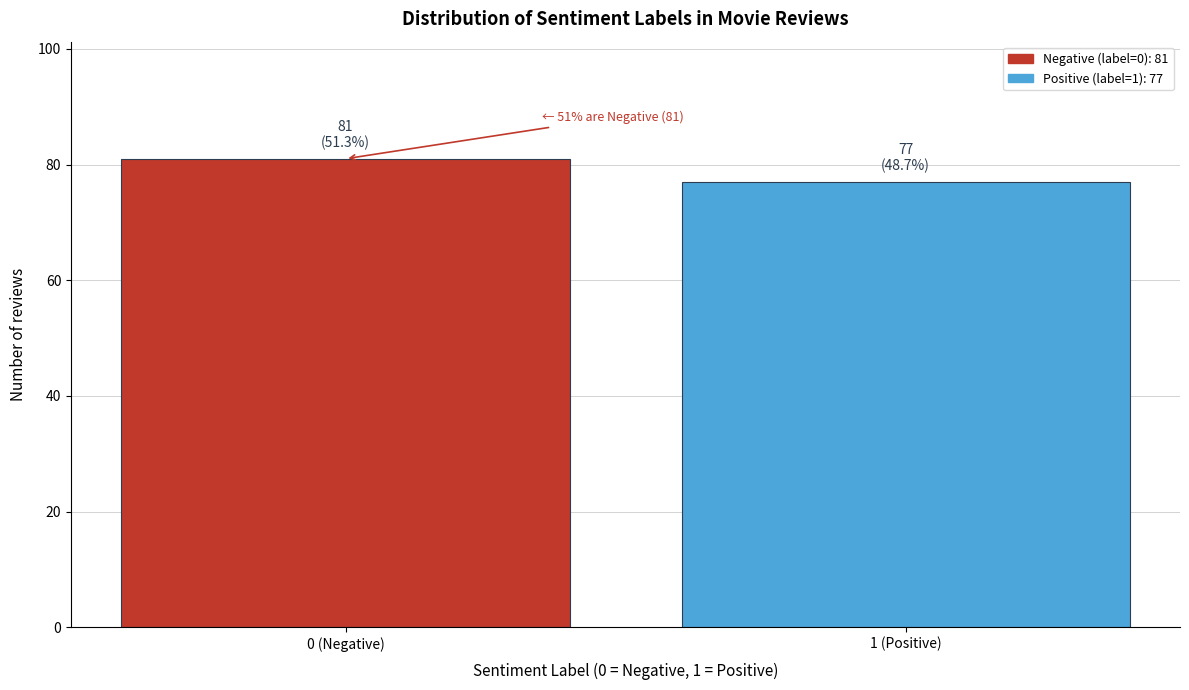

Reading right to left, what are all the values shown in this chart?

1 (Positive)=77	0 (Negative)=81